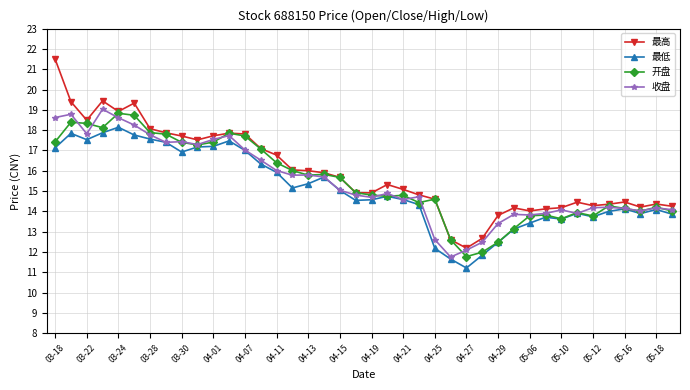

Which series has the largest total across all categories?

最高